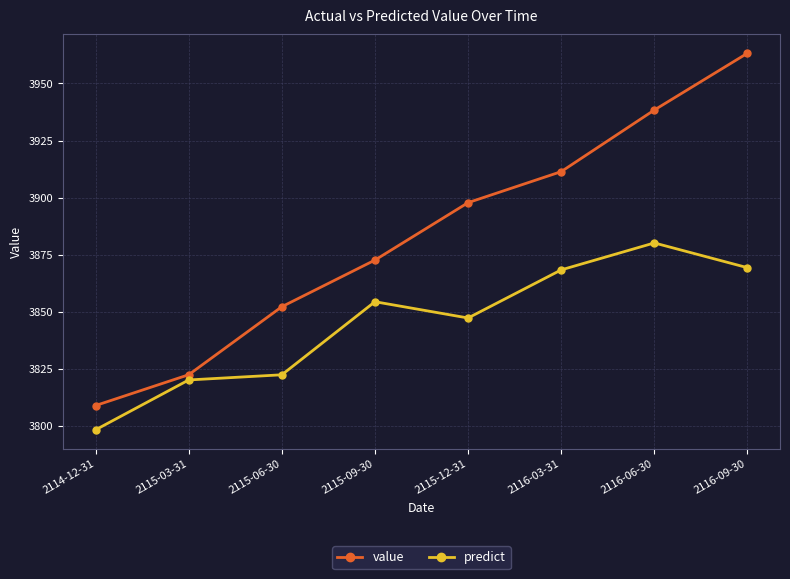

True or false: predict and value cross at least once.

False